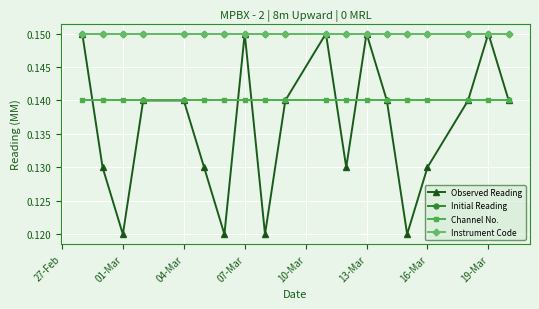

How many lines are shown in the chart?

4